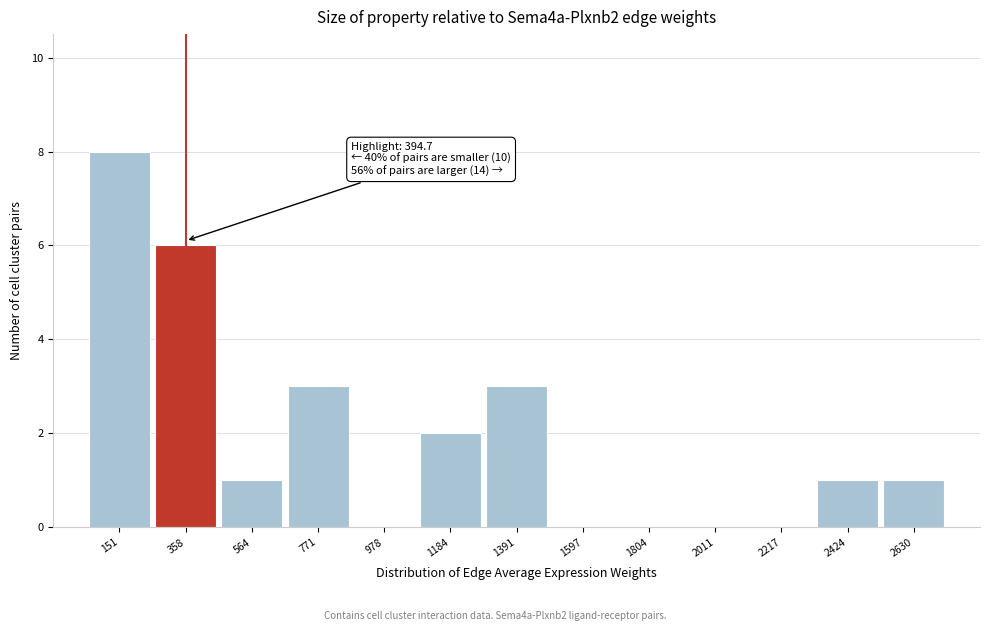

Which range on the x-axis has the tallest bar?

50 to 250